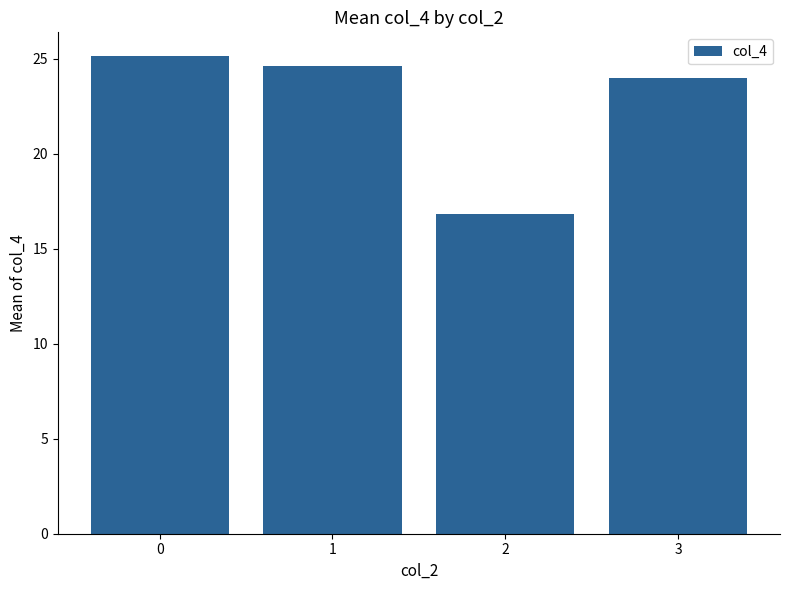

Reading left to right, what are all the values shown in this chart?

25.1	24.6	16.8	24.0